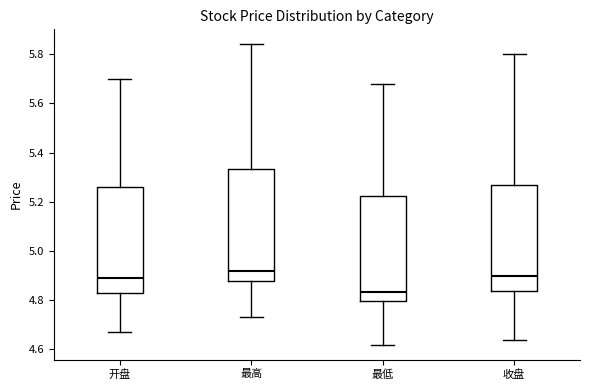

Where is the upper edge of the box for 最高 on the y-axis? The values are not printed on the chart, so give them approximately, as read against the axis.

5.34